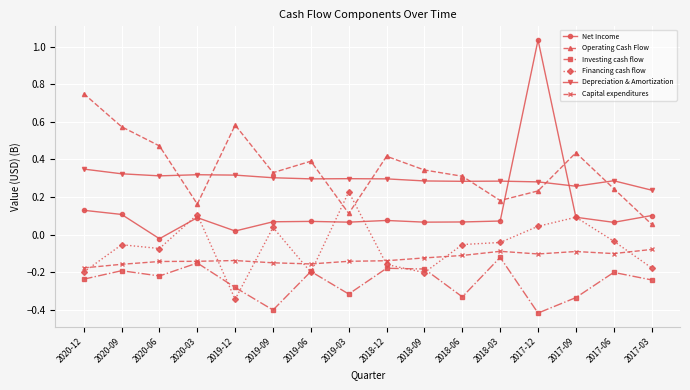

Which series changed the most between 2019-06 and 2017-12?

Net Income